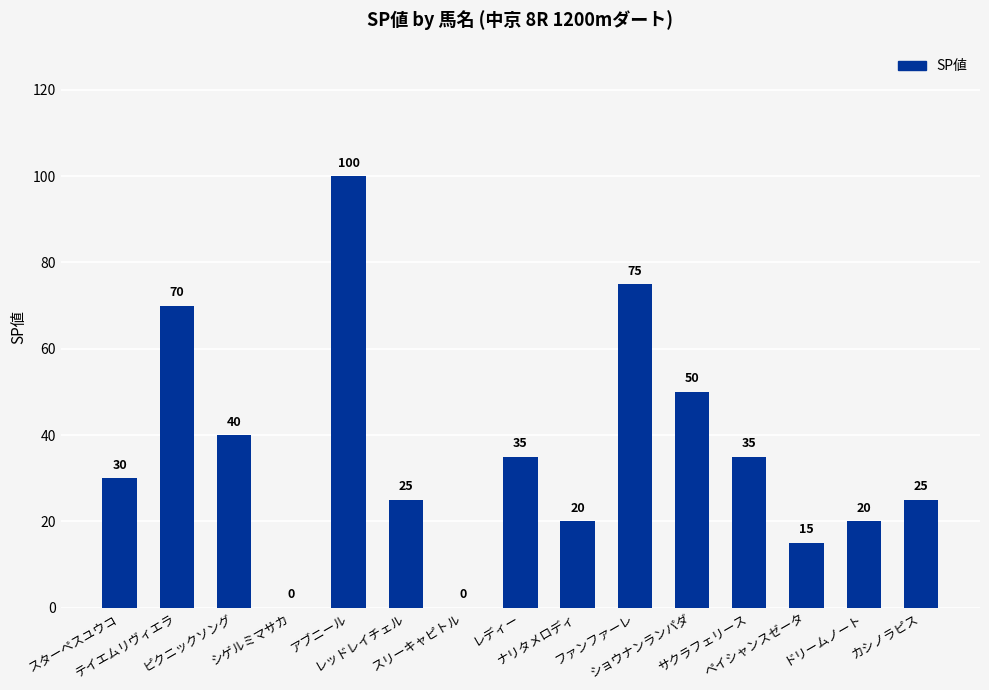

Is it true that the value at シゲルミマサカ is 55?

False